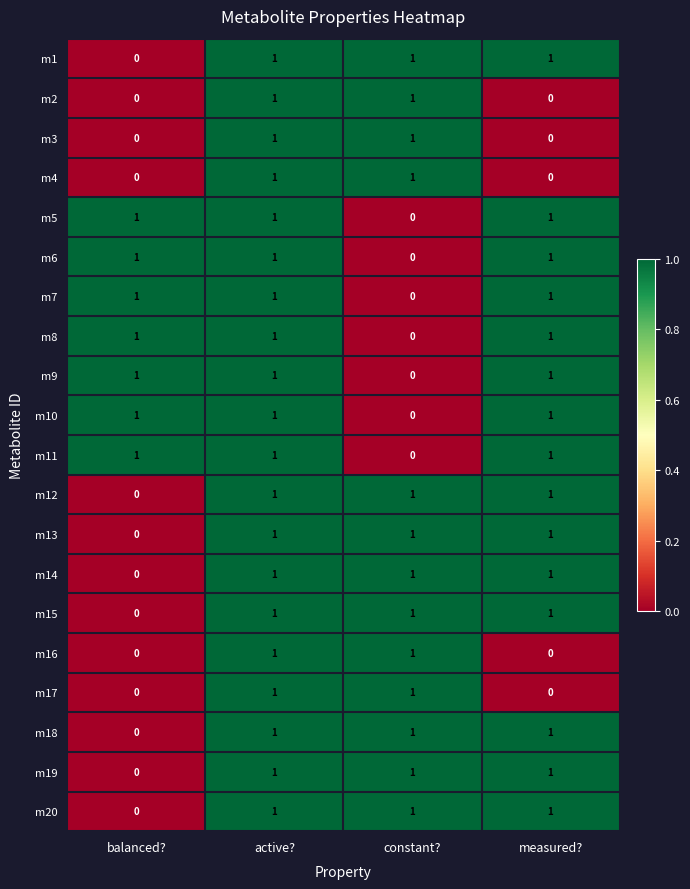

True or false: m5 has a value of 0 at constant?.

True